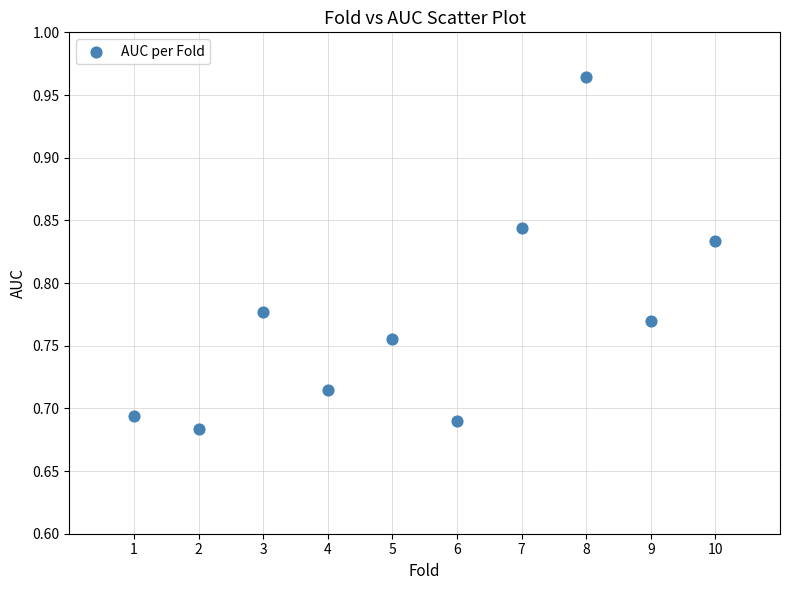

What is the average X value?

5.5